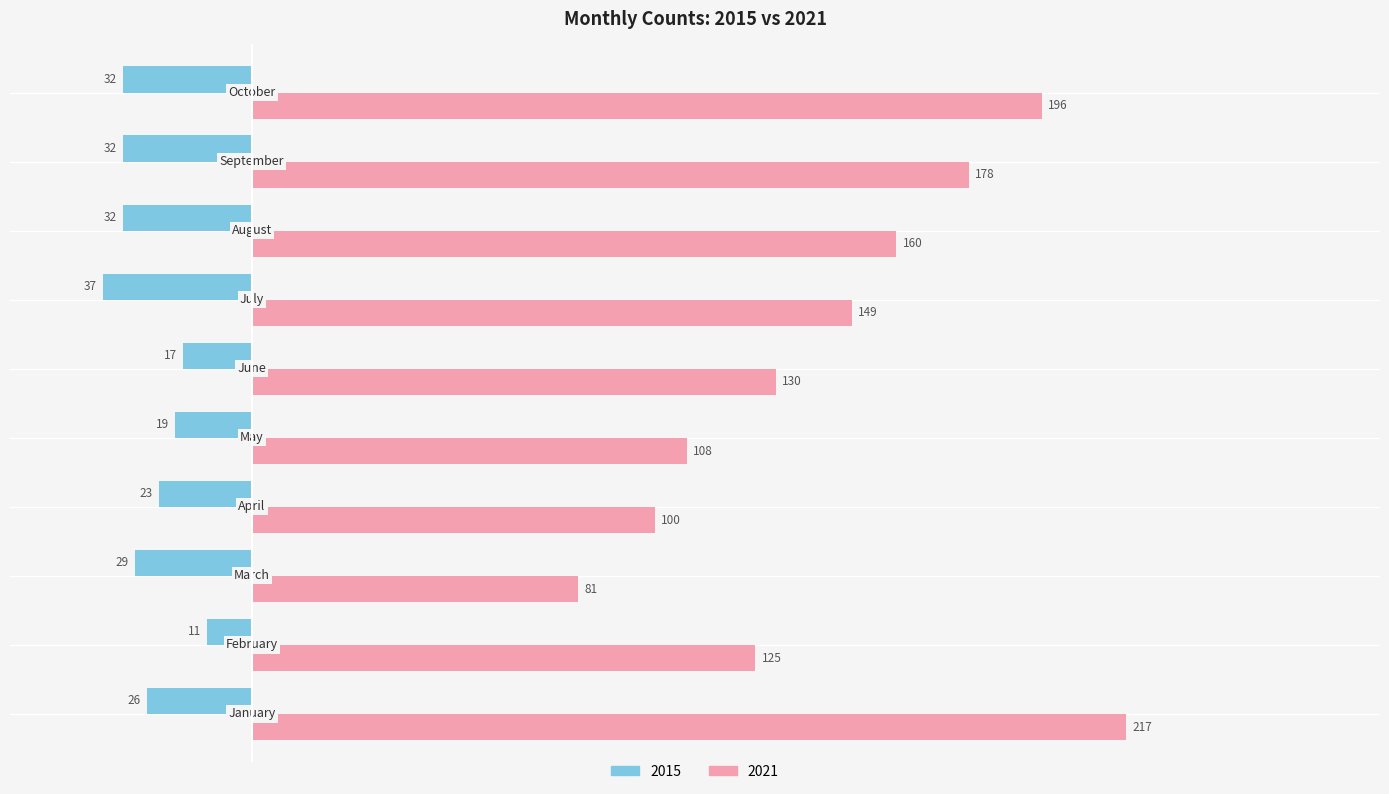

What is the difference between the maximum and minimum values in the 2021 series?

136